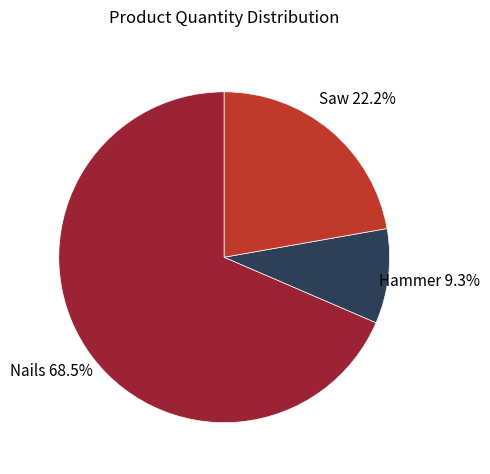

How much of the chart is everything except Saw?

77.8%